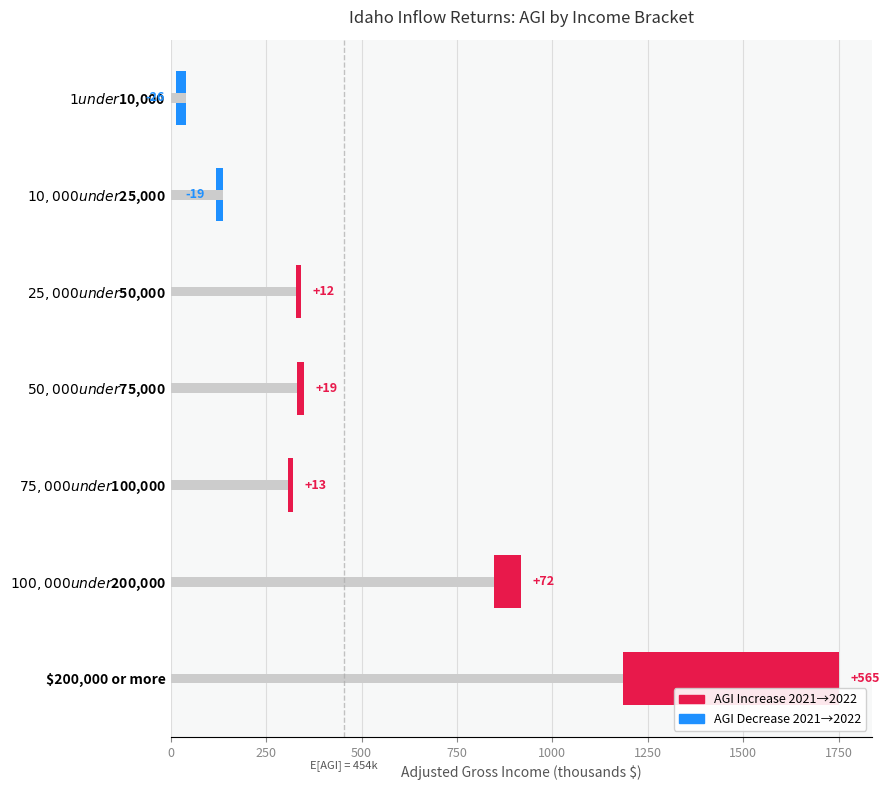

How many bars are there in each group?

2